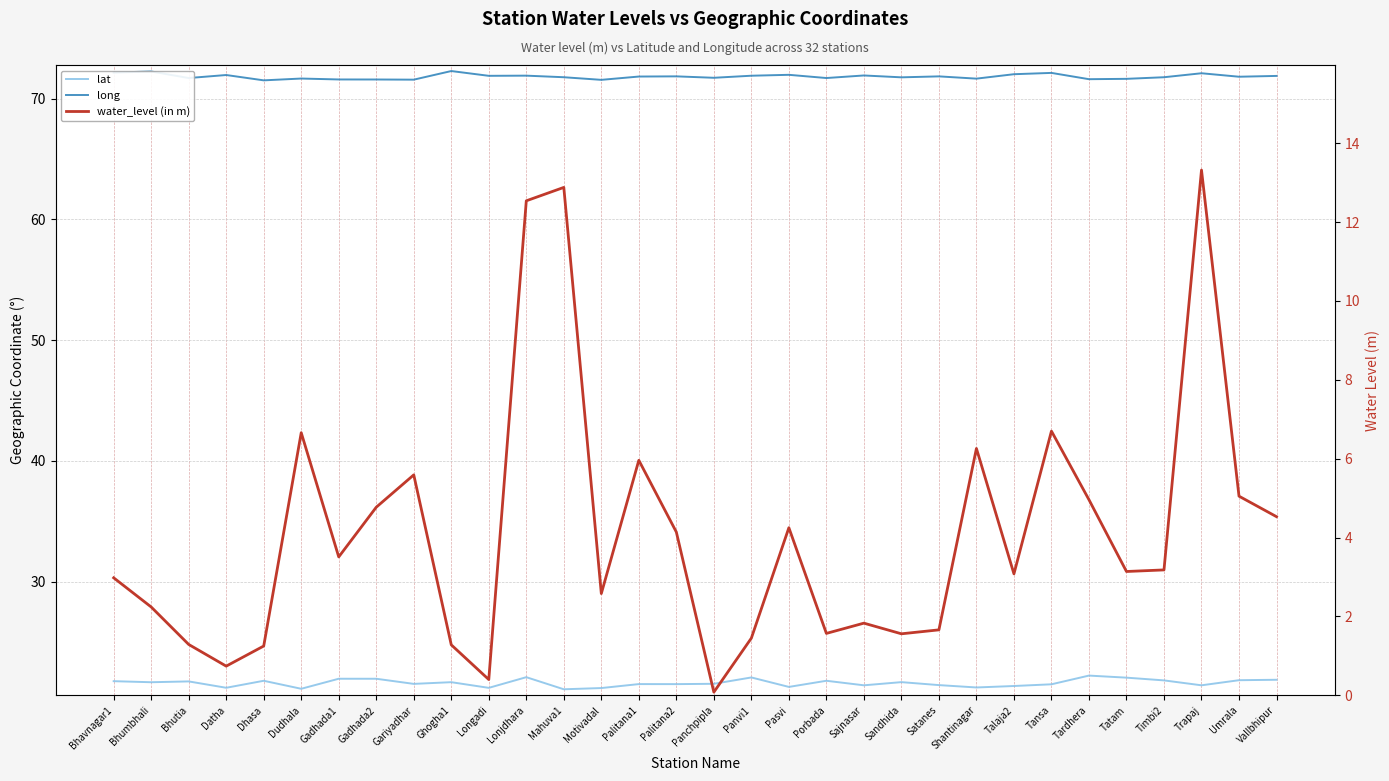

What is the label of the 18th point from the right?

Palitana1